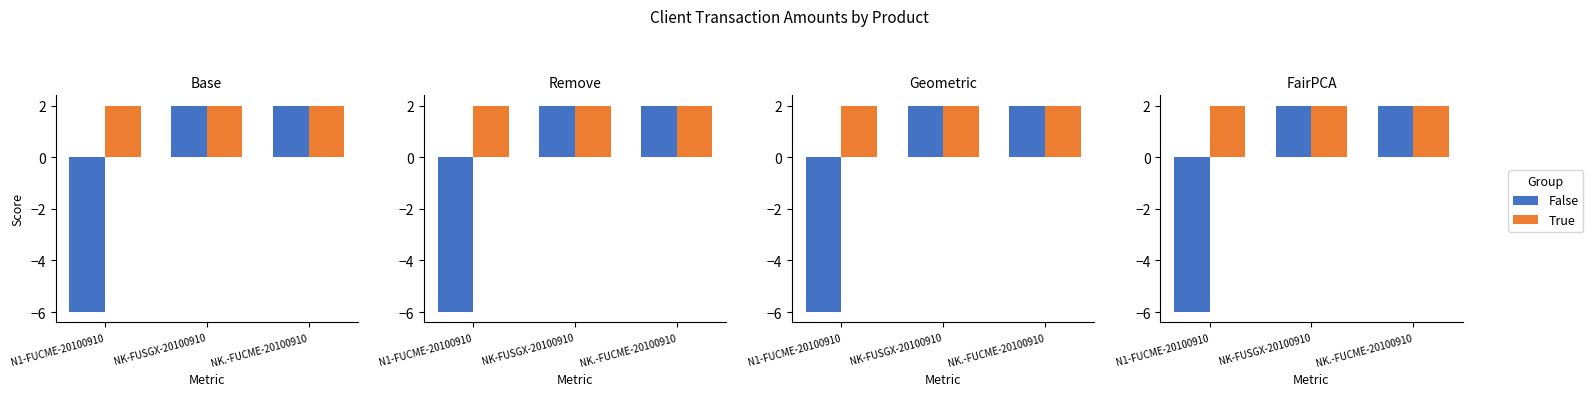

Reading right to left, list all the values displayed in this chart.

False: 2	2	-6
True: 2	2	2